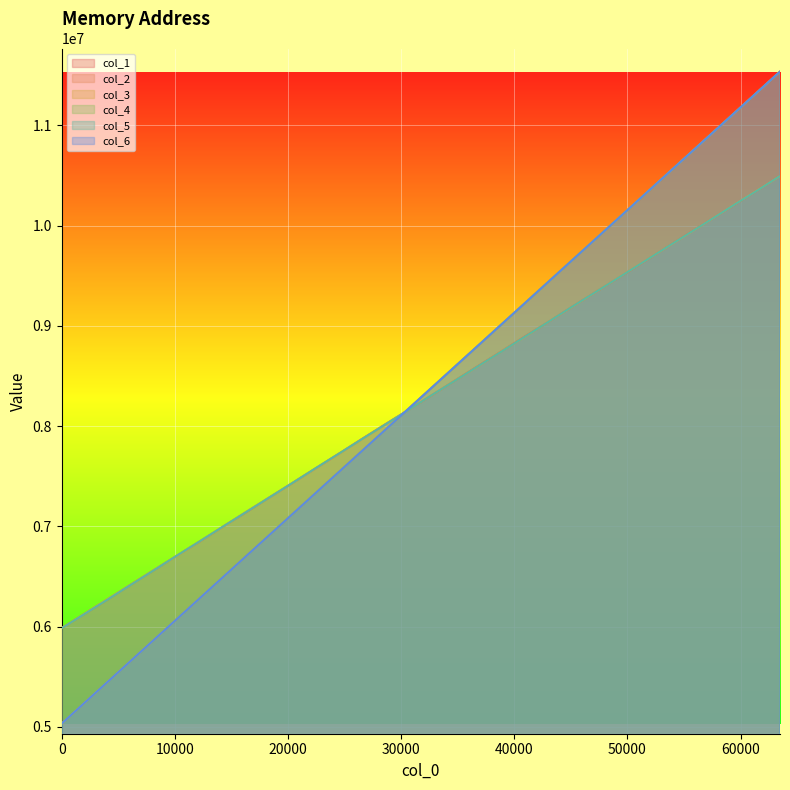

How many lines are shown in the chart?

6